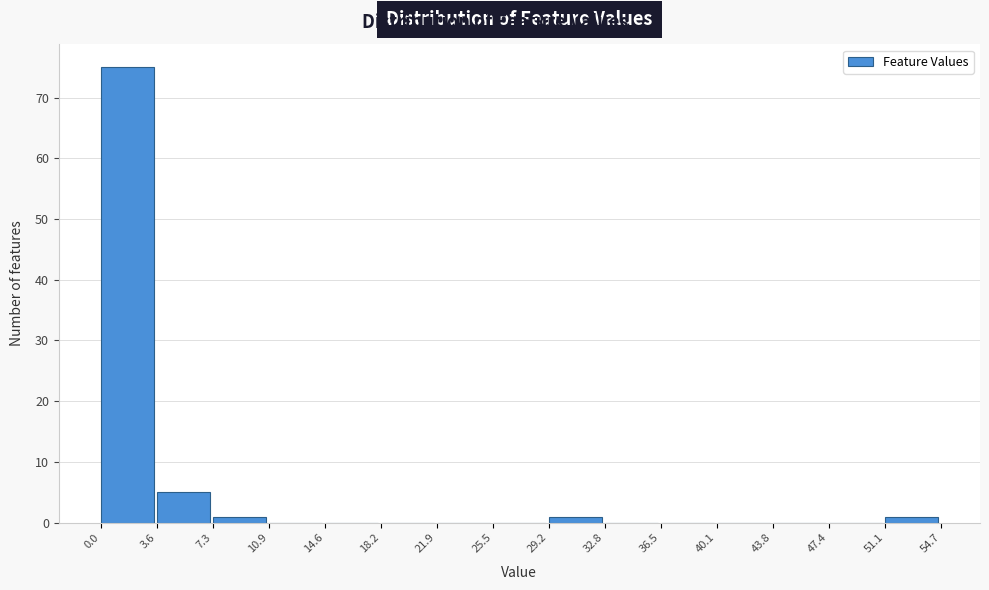

Reading left to right, list every bar in this chart as the range it spans on the x-axis followed by its height. The values are not printed on the chart, so give them approximately, as read against the axis.

0.0 to 3.6: 75
3.6 to 7.3: 5
7.3 to 10.9: 1
10.9 to 14.6: 0
14.6 to 18.2: 0
18.2 to 21.9: 0
21.9 to 25.5: 0
25.5 to 29.2: 0
29.2 to 32.8: 1
32.8 to 36.5: 0
36.5 to 40.1: 0
40.1 to 43.8: 0
43.8 to 47.4: 0
47.4 to 51.1: 0
51.1 to 54.7: 1